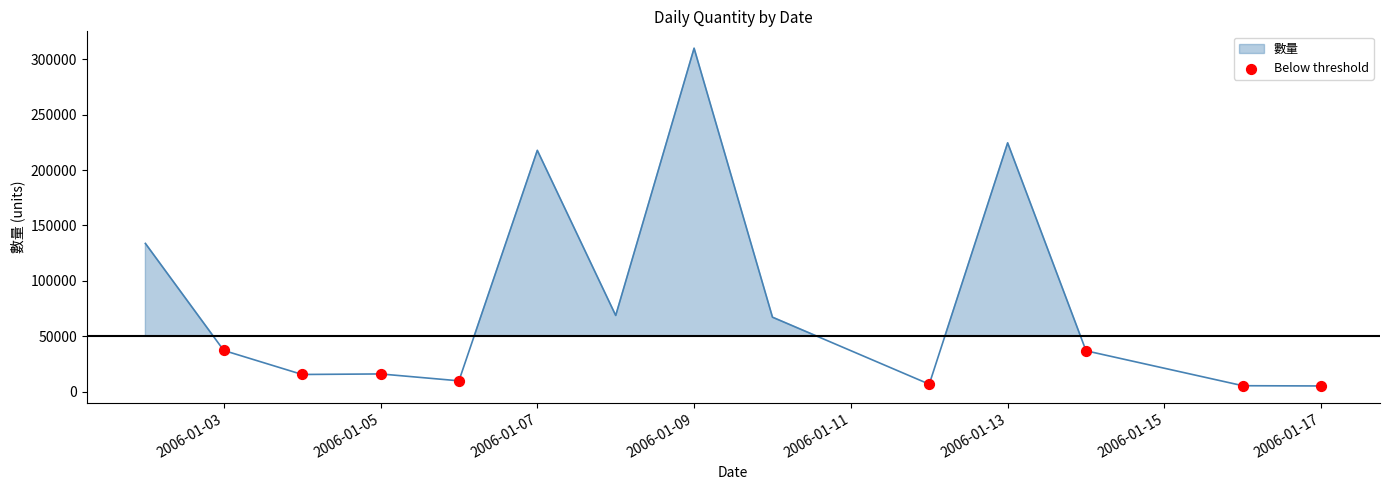

What is the range of X values (max minus min)?

14